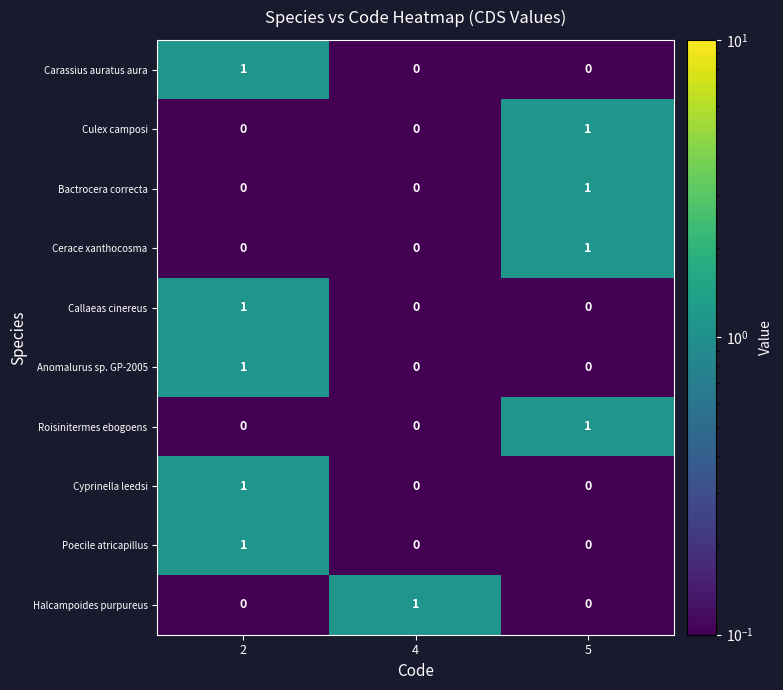

What is the spread (max minus min) of values at 4?

1